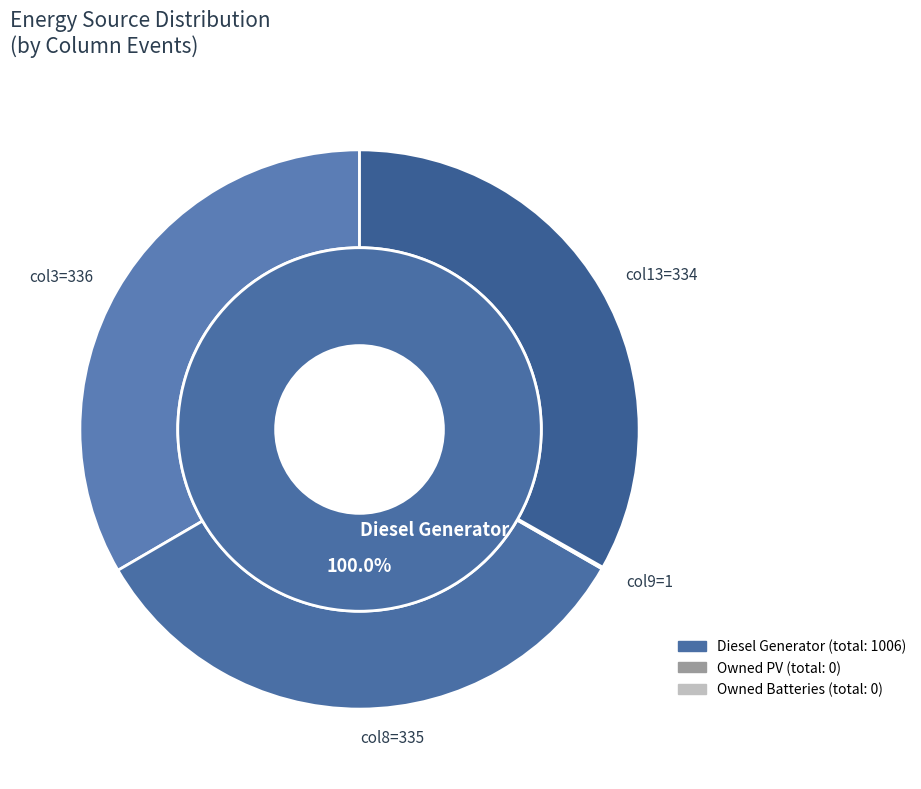

To the nearest percent, what is the average slice percentage?

33%